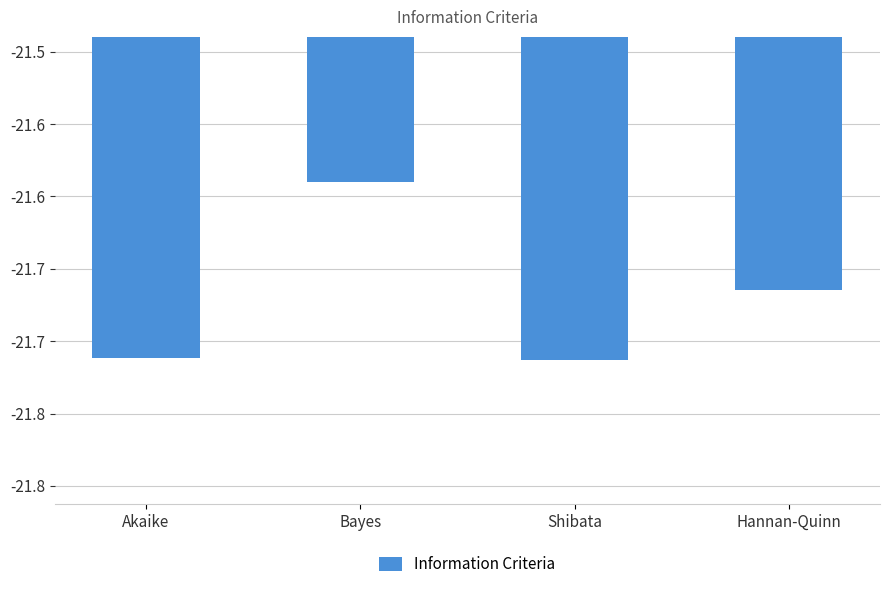

What is the label of the 3rd bar from the right?

Bayes